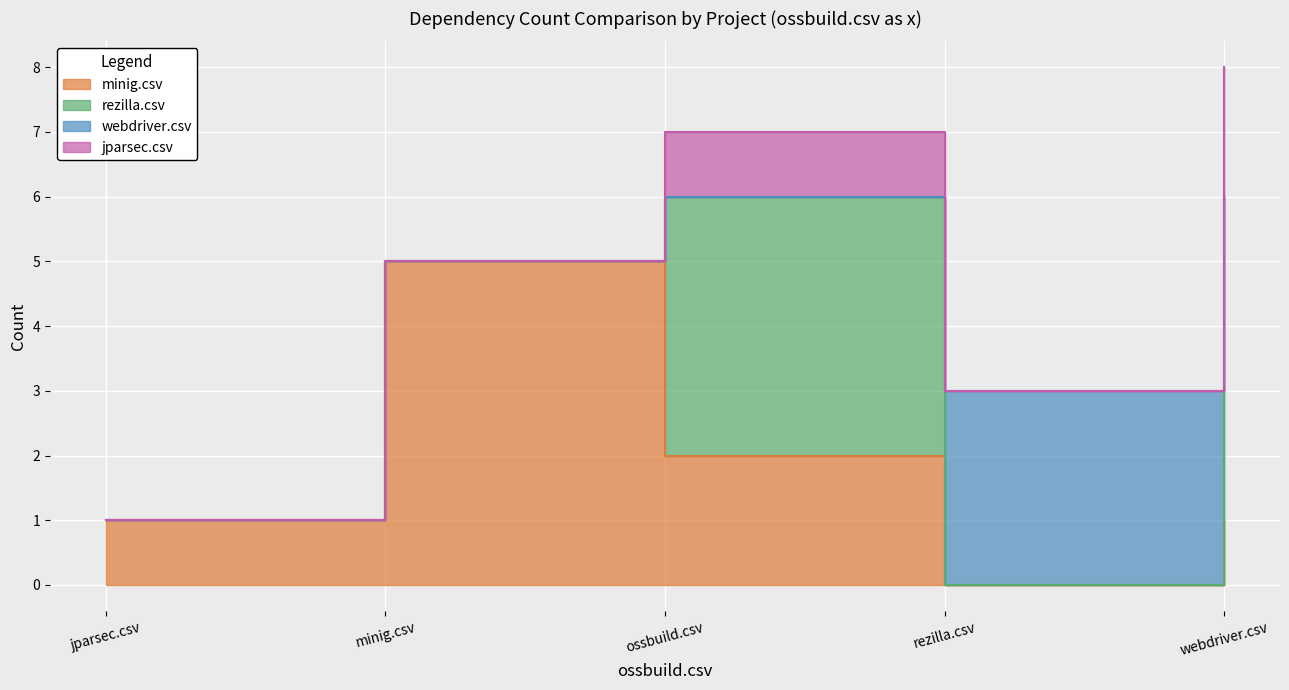

True or false: minig.csv and jparsec.csv intersect in this chart.

False